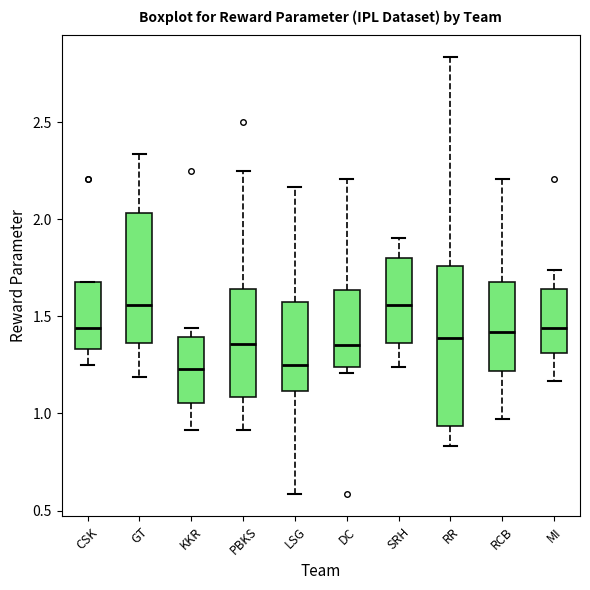

Which box is the tallest, from its lower edge to its upper edge?

RR